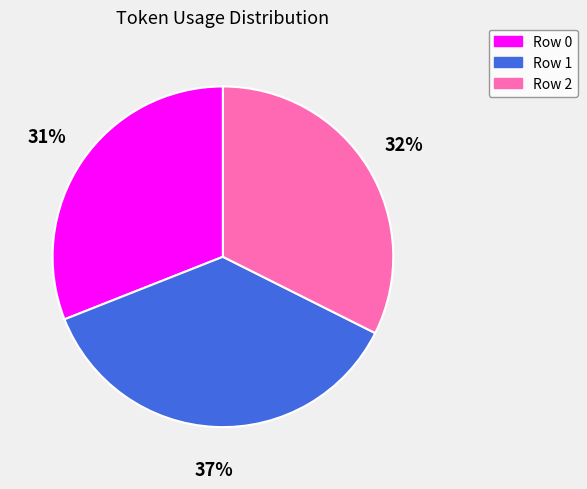

How many segments does this pie chart have?

3